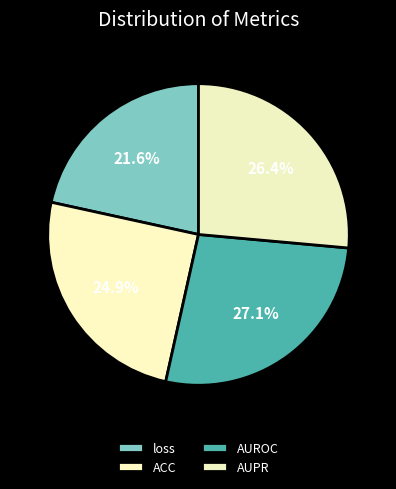

Is the sum of AUROC and AUPR greater than half?

Yes